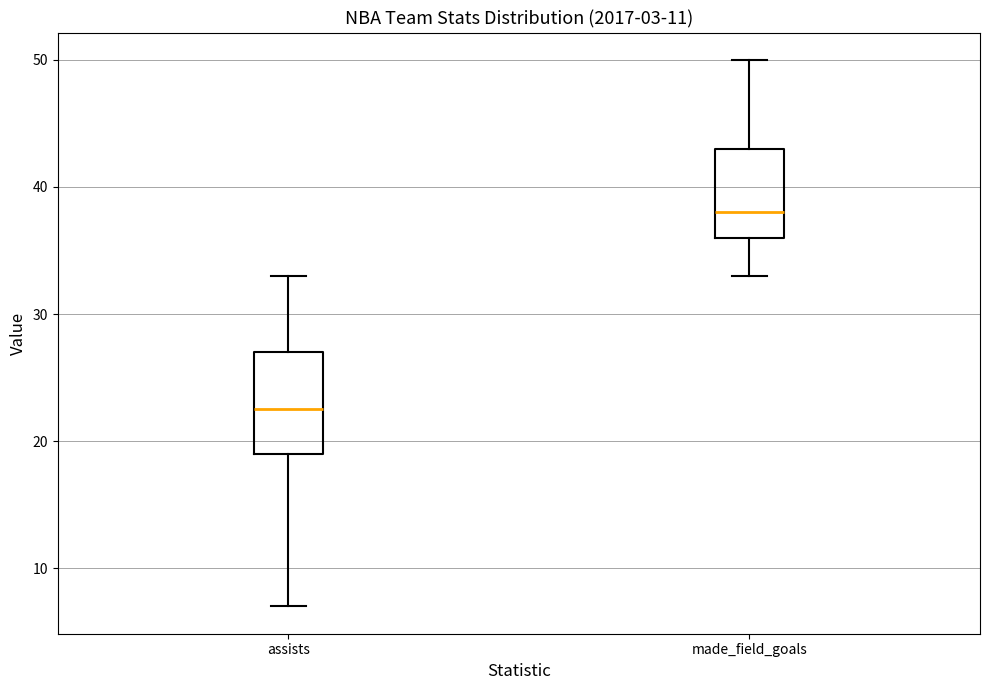

Which box's median line is the lowest?

assists